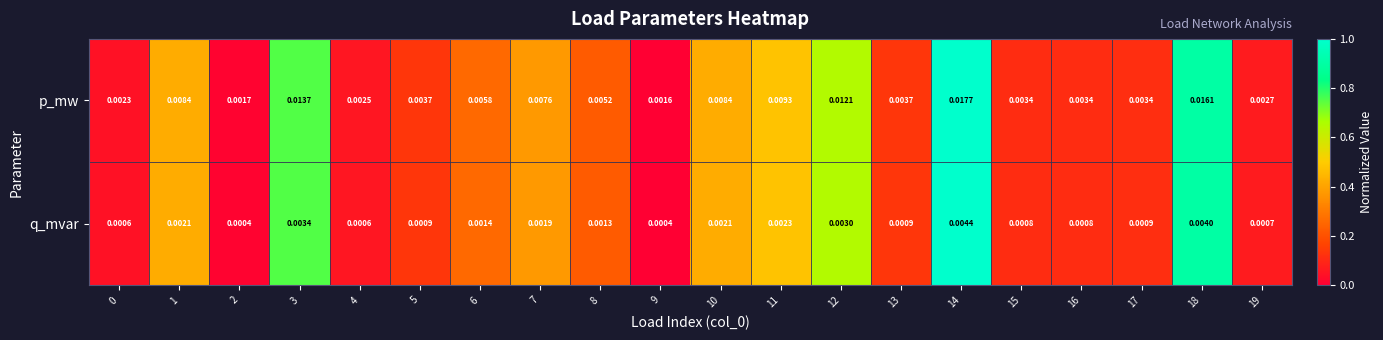

At which category is the sum across all series the highest?

14